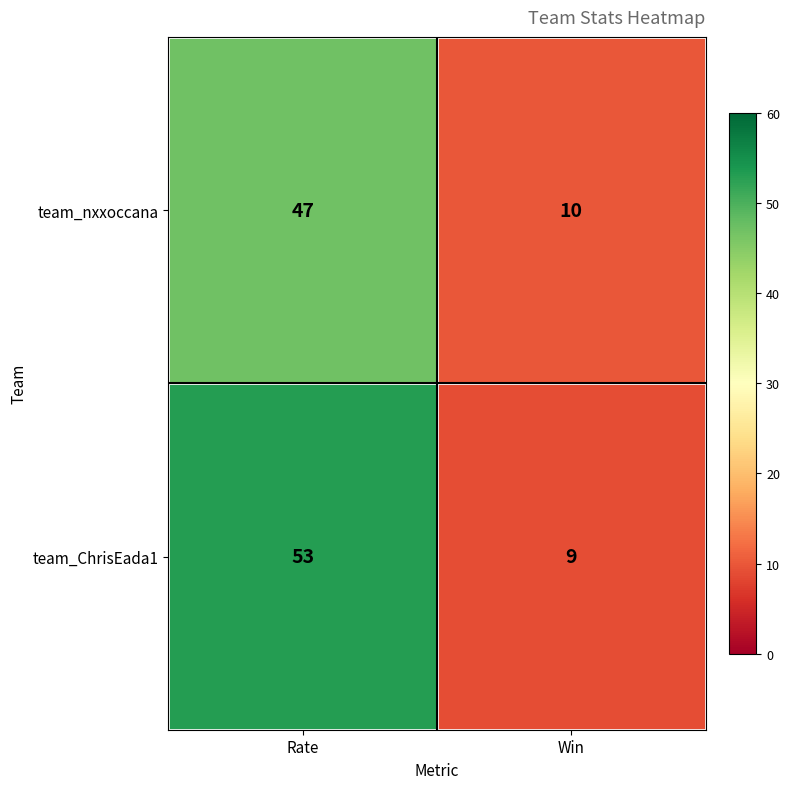

Reading right to left, what are all the values shown in this chart?

team_nxxoccana: 10	47
team_ChrisEada1: 9	53